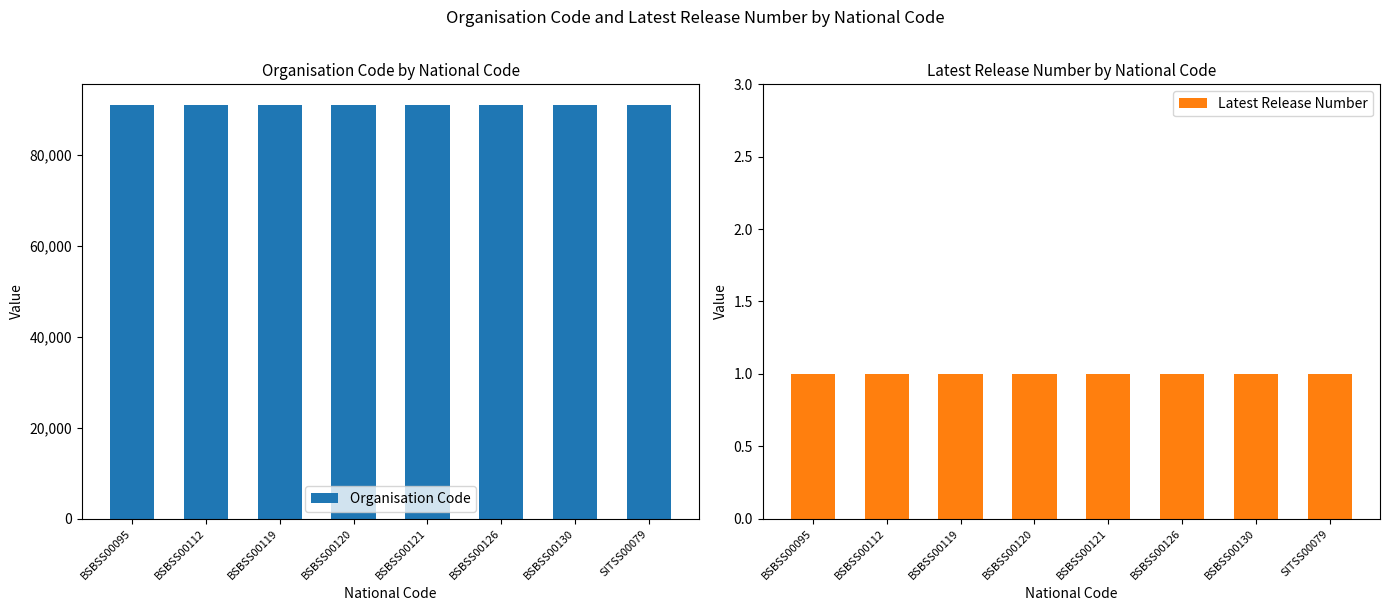

Reading right to left, transcribe all the data shown in this chart.

Organisation Code: SITSS00079=90884	BSBSS00130=90884	BSBSS00126=90884	BSBSS00121=90884	BSBSS00120=90884	BSBSS00119=90884	BSBSS00112=90884	BSBSS00095=90884
Latest Release Number: SITSS00079=1	BSBSS00130=1	BSBSS00126=1	BSBSS00121=1	BSBSS00120=1	BSBSS00119=1	BSBSS00112=1	BSBSS00095=1